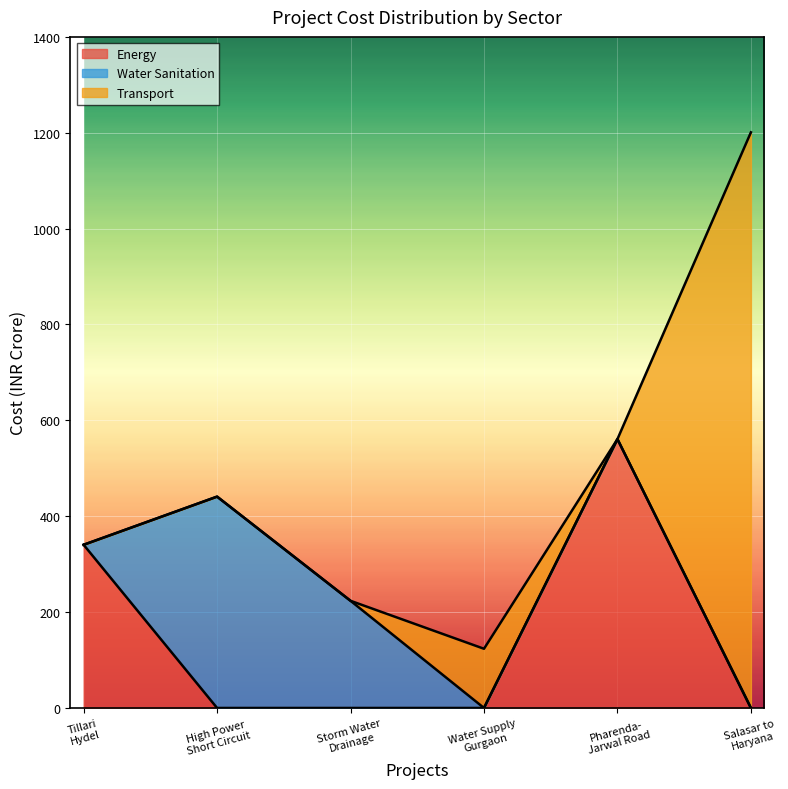

The value of Transport at High Power Short Circuit is 291.3. True or false?

False